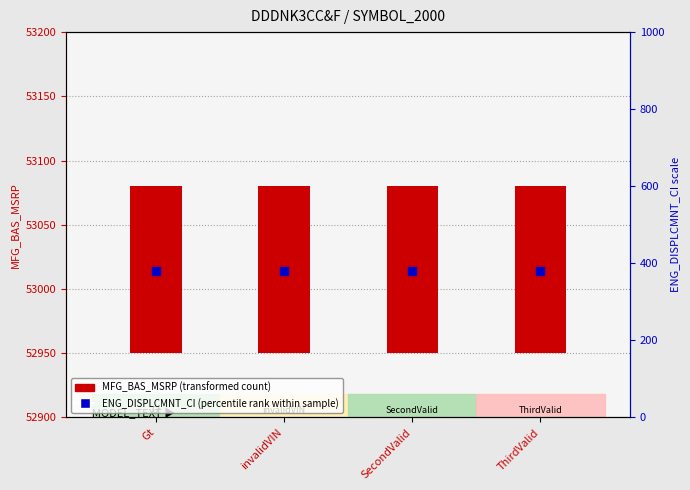

Which series has the widest spread of Y values?

MFG_BAS_MSRP (transformed count)